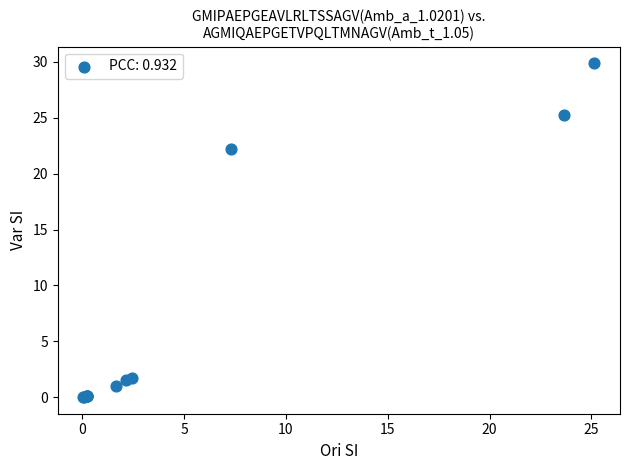

What Y value in the scatter plot is closest to 14?

22.2